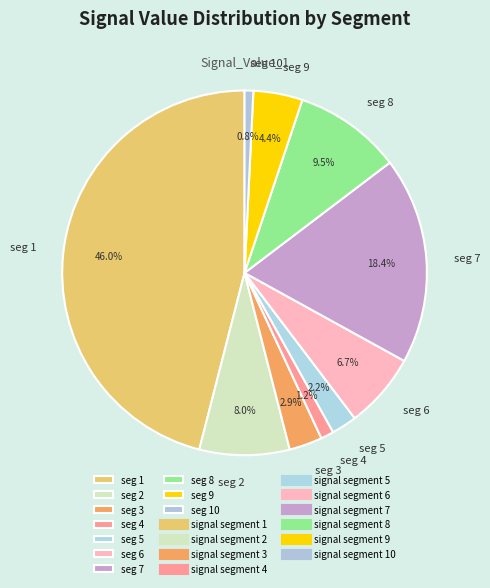

What is the largest slice in the pie chart?

seg 1